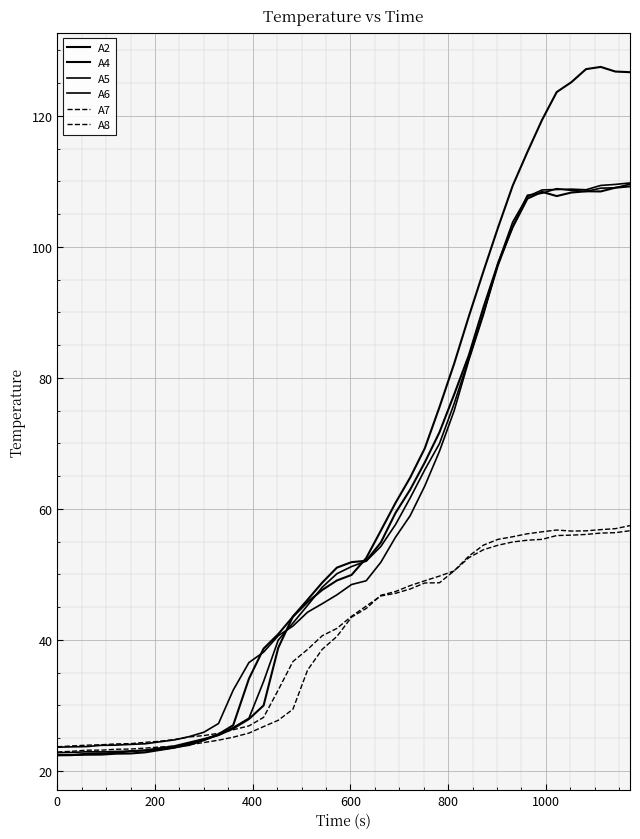

Where is the first local maximum for A5?

400